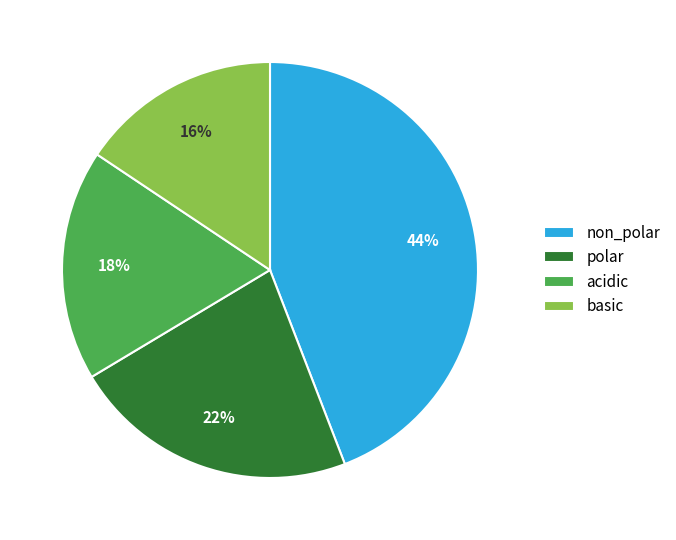

What is the smallest slice in the pie chart?

basic